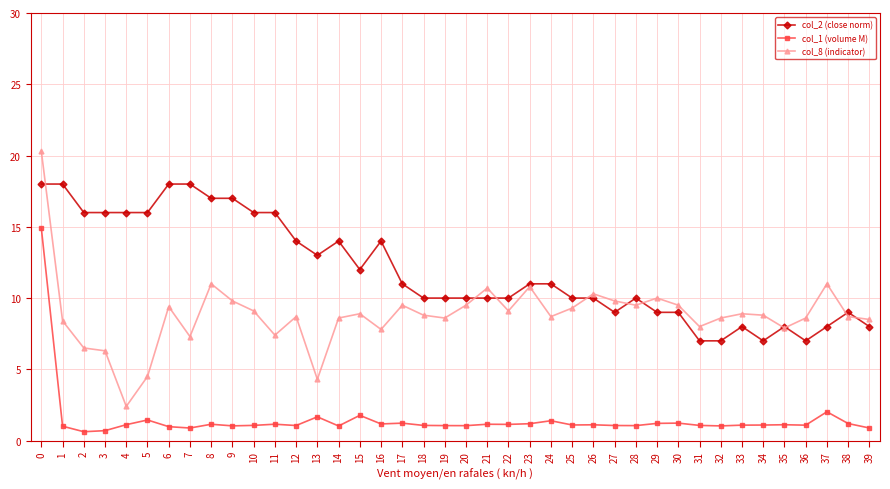

Between which two adjacent categories do col_8 (indicator) and col_2 (close norm) first intersect?

0 and 1